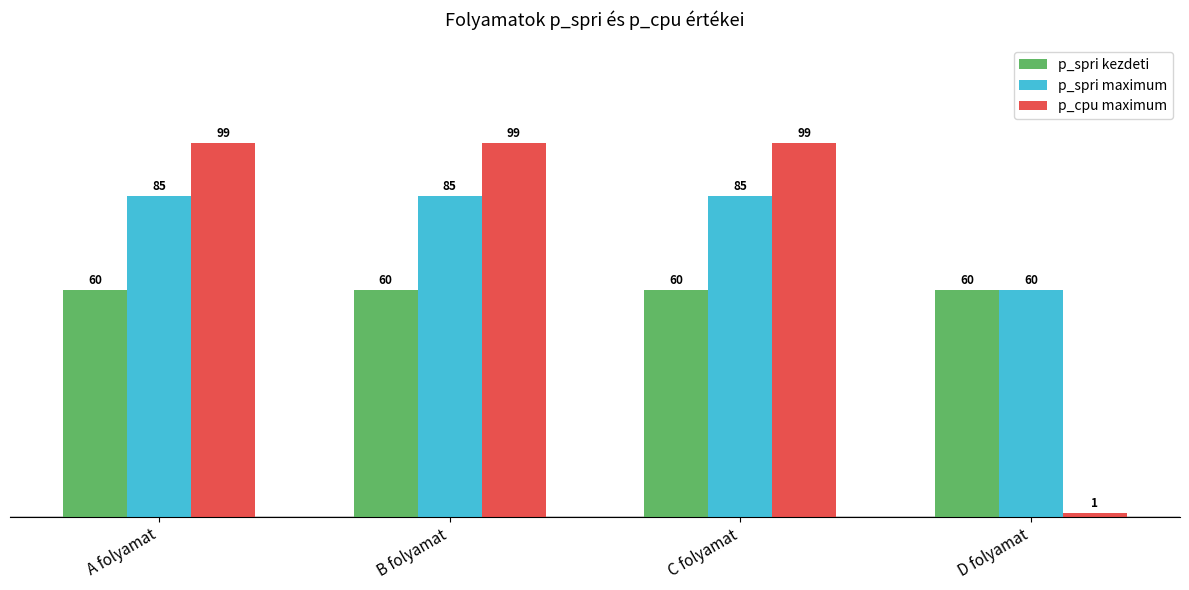

Which series has the largest range (max minus min)?

p_cpu maximum